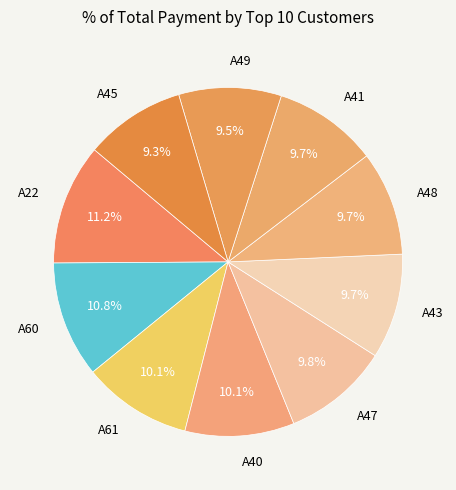

To the nearest percent, what is the difference between the A60 and A41 slice percentages?

1%